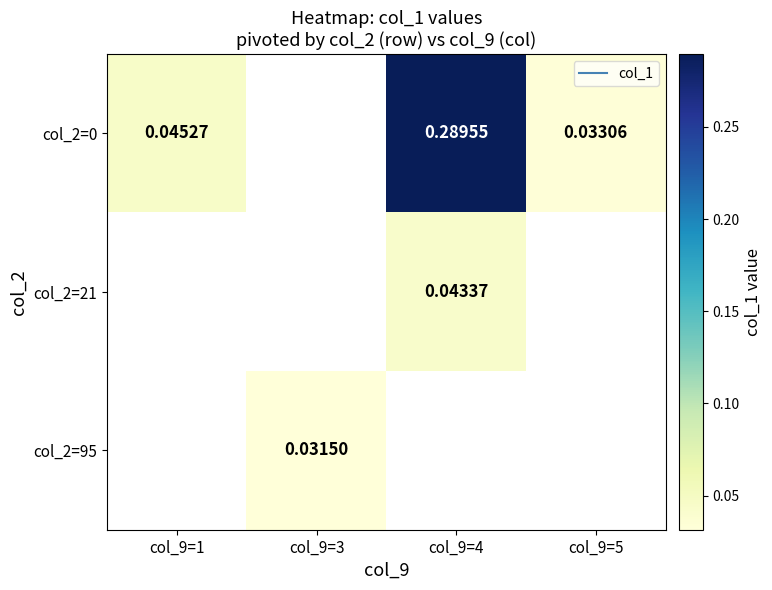

Which category has the highest value across all series?

col_9=4